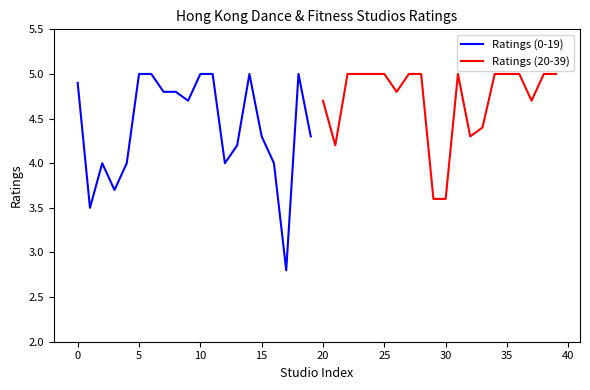

How many data points does each series have?

20